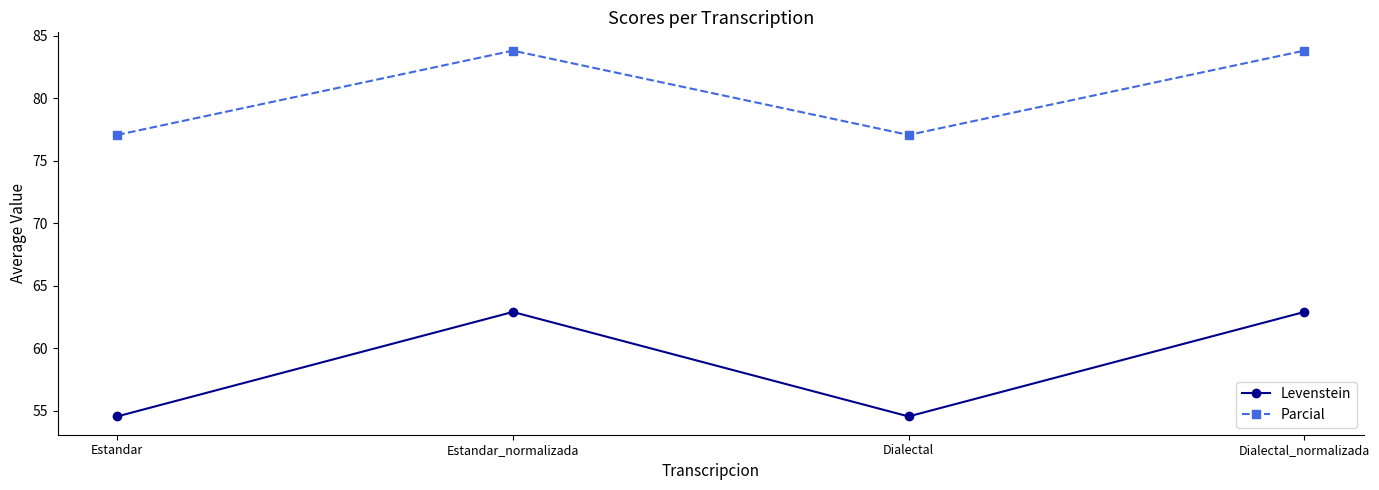

True or false: Parcial and Levenstein intersect in this chart.

False